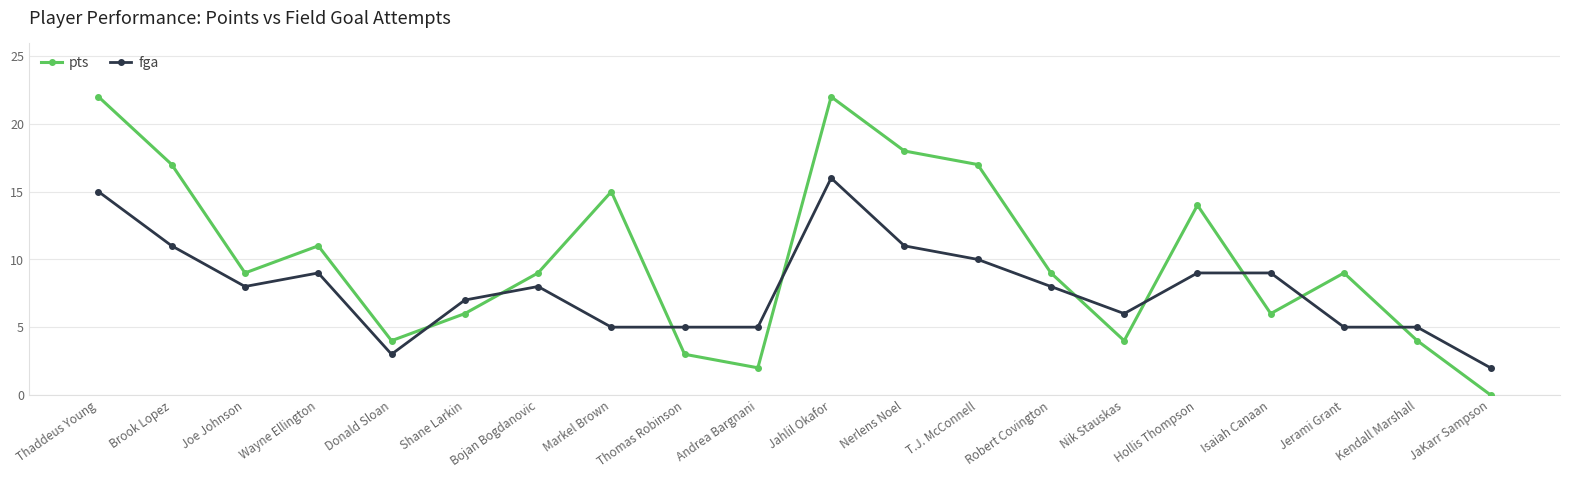

What position from the right is Robert Covington?

7